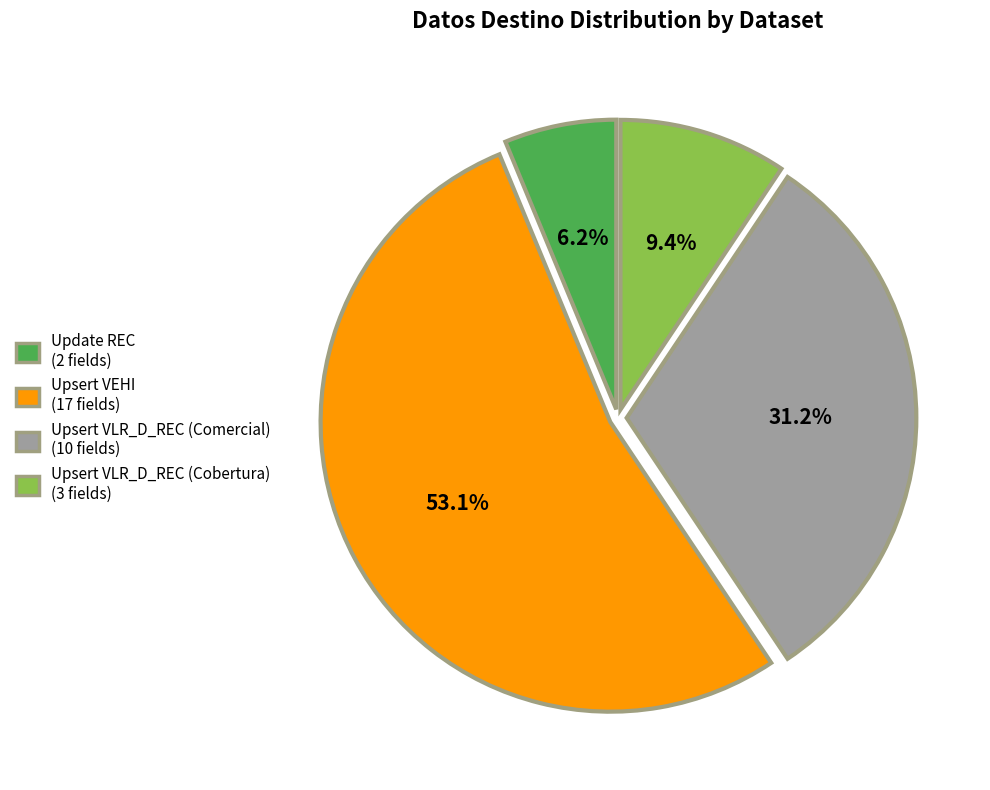

What percentage is the Upsert VLR_D_REC (Cobertura) slice, to the nearest percent?

9%